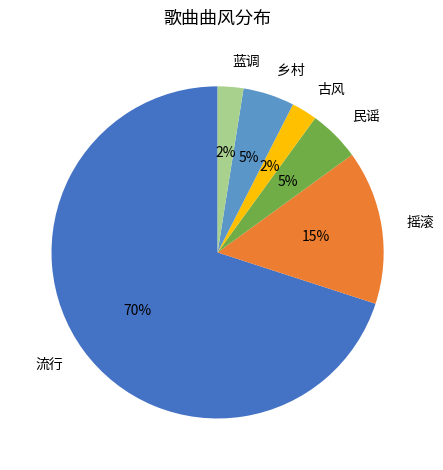

The 古风 slice represents 19% of the pie. True or false?

False